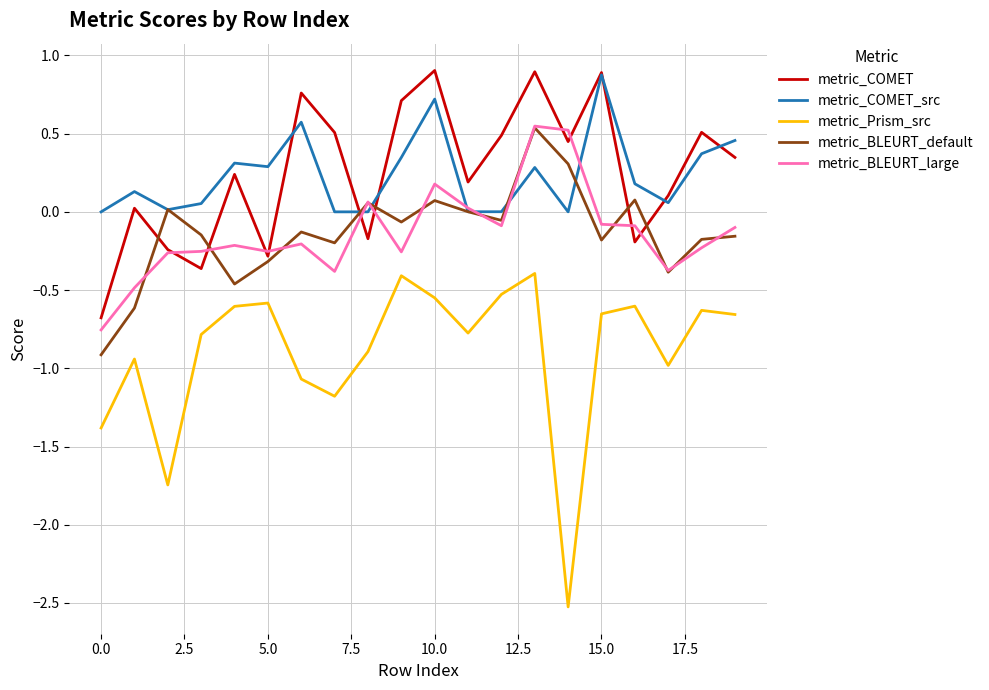

Which series has the largest range (max minus min)?

metric_Prism_src